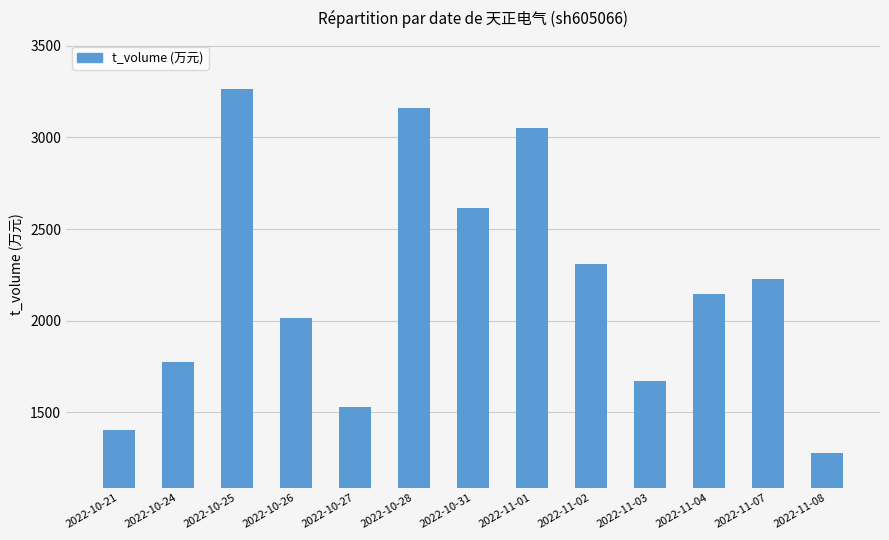

Rank the categories by value from lowest to highest.

2022-11-08, 2022-10-21, 2022-10-27, 2022-11-03, 2022-10-24, 2022-10-26, 2022-11-04, 2022-11-07, 2022-11-02, 2022-10-31, 2022-11-01, 2022-10-28, 2022-10-25